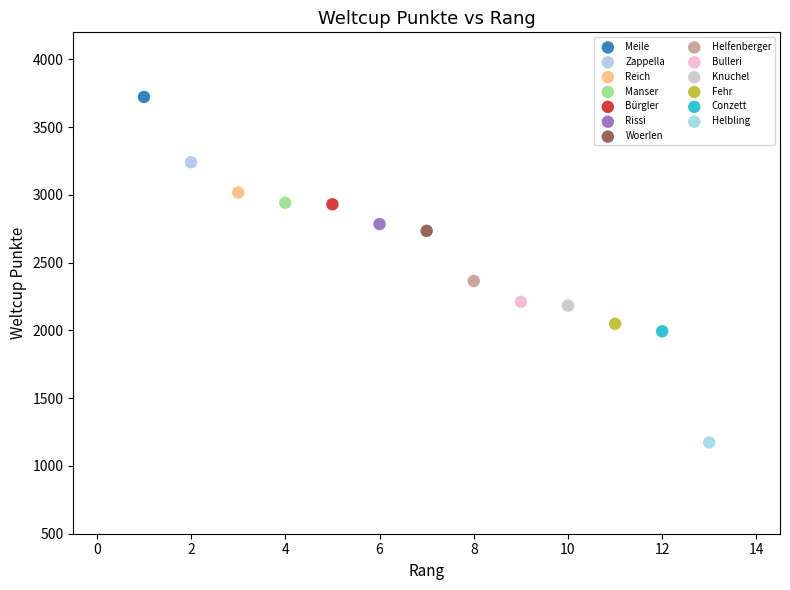

Which series reaches the minimum Y coordinate?

Helbling